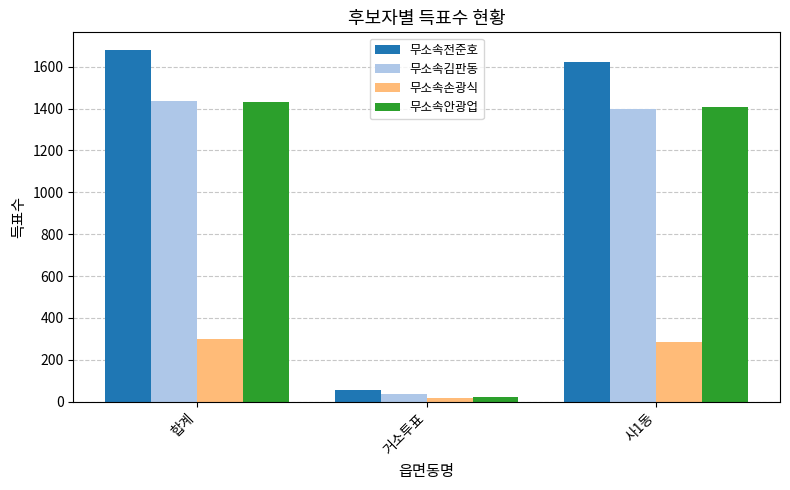

What position from the right is 거소투표?

2